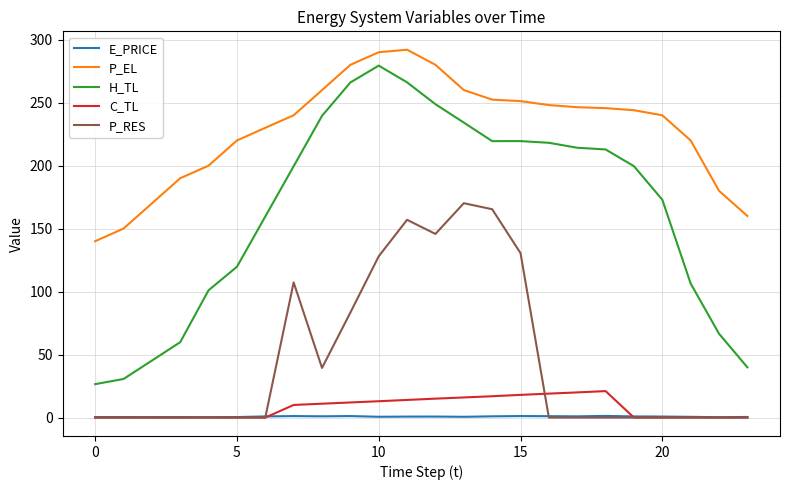

What are all the series names shown in the legend?

E_PRICE, P_EL, H_TL, C_TL, P_RES